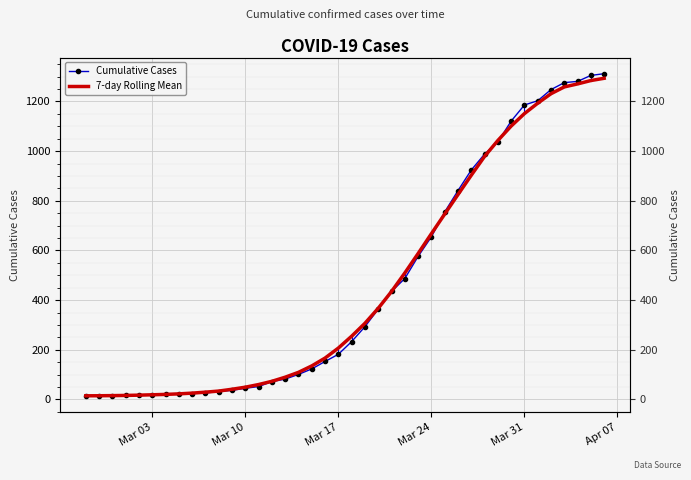

True or false: 7-day Rolling Mean has more than 0 points higher than both neighbors.

False